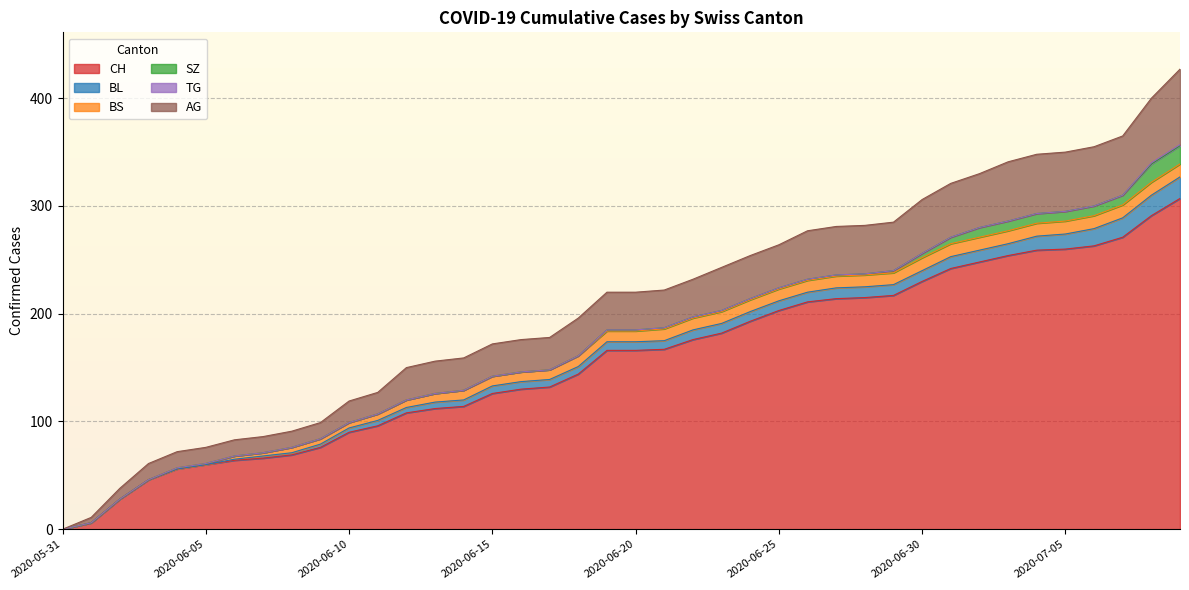

Rank the categories by CH value from highest to lowest.

2020-07-09, 2020-07-08, 2020-07-07, 2020-07-06, 2020-07-05, 2020-07-04, 2020-07-03, 2020-07-02, 2020-07-01, 2020-06-30, 2020-06-29, 2020-06-28, 2020-06-27, 2020-06-26, 2020-06-25, 2020-06-24, 2020-06-23, 2020-06-22, 2020-06-21, 2020-06-19, 2020-06-20, 2020-06-18, 2020-06-17, 2020-06-16, 2020-06-15, 2020-06-14, 2020-06-13, 2020-06-12, 2020-06-11, 2020-06-10, 2020-06-09, 2020-06-08, 2020-06-07, 2020-06-06, 2020-06-05, 2020-06-04, 2020-06-03, 2020-06-02, 2020-06-01, 2020-05-31